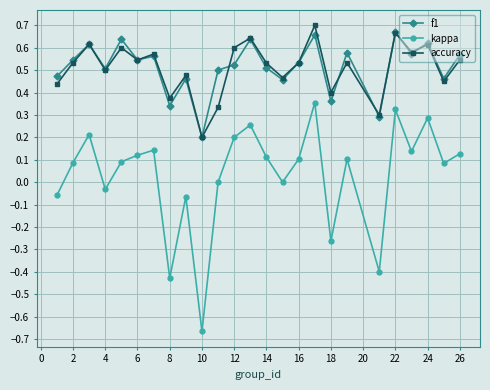

True or false: accuracy and kappa intersect in this chart.

False